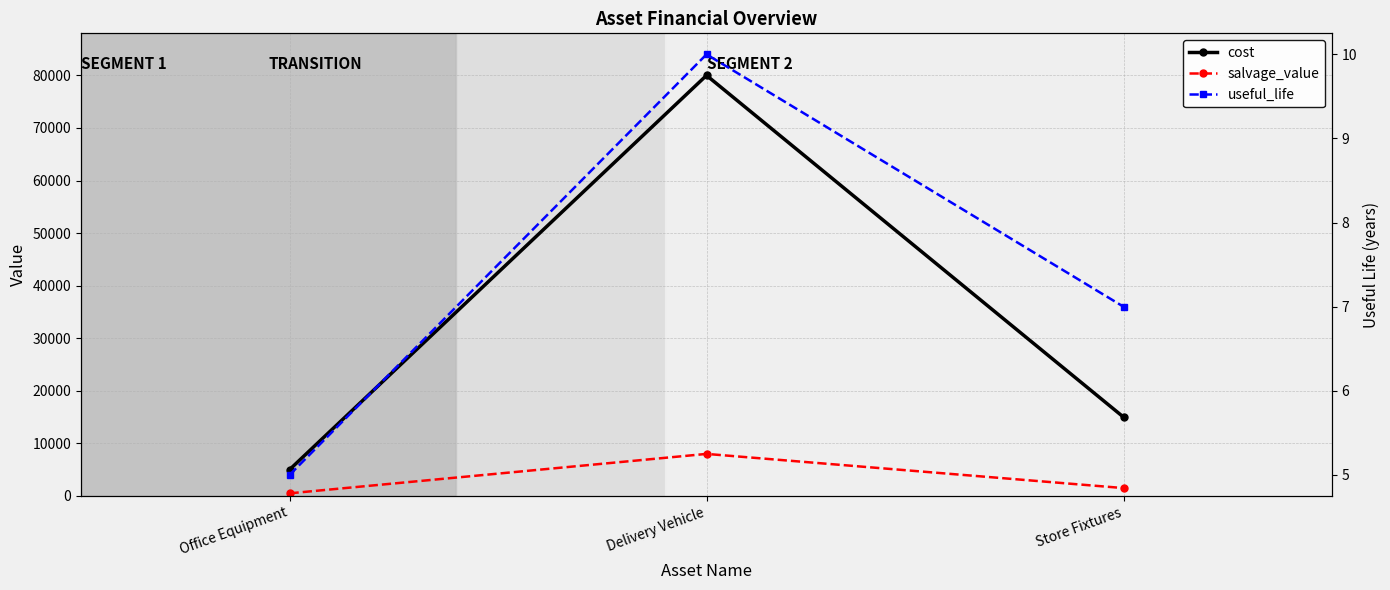

How many data points does each series have?

3